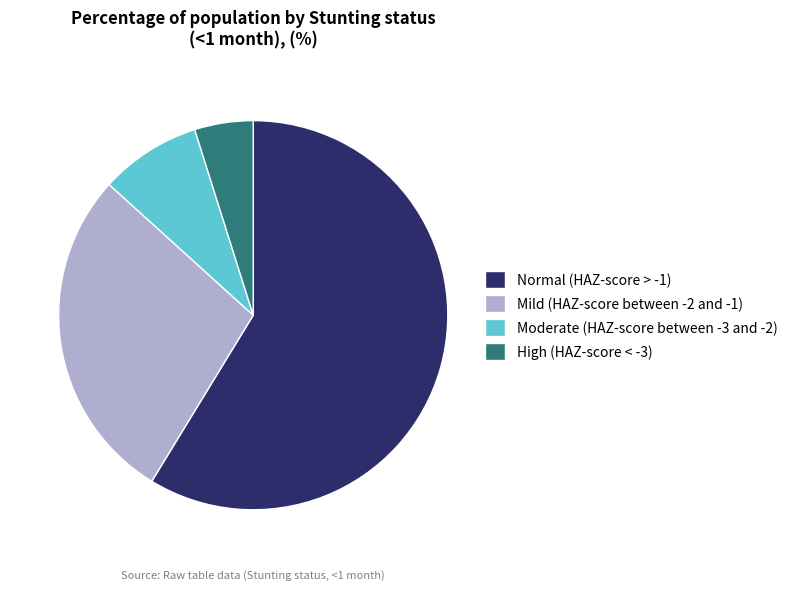

Which slice is the largest?

Normal (HAZ-score > -1)